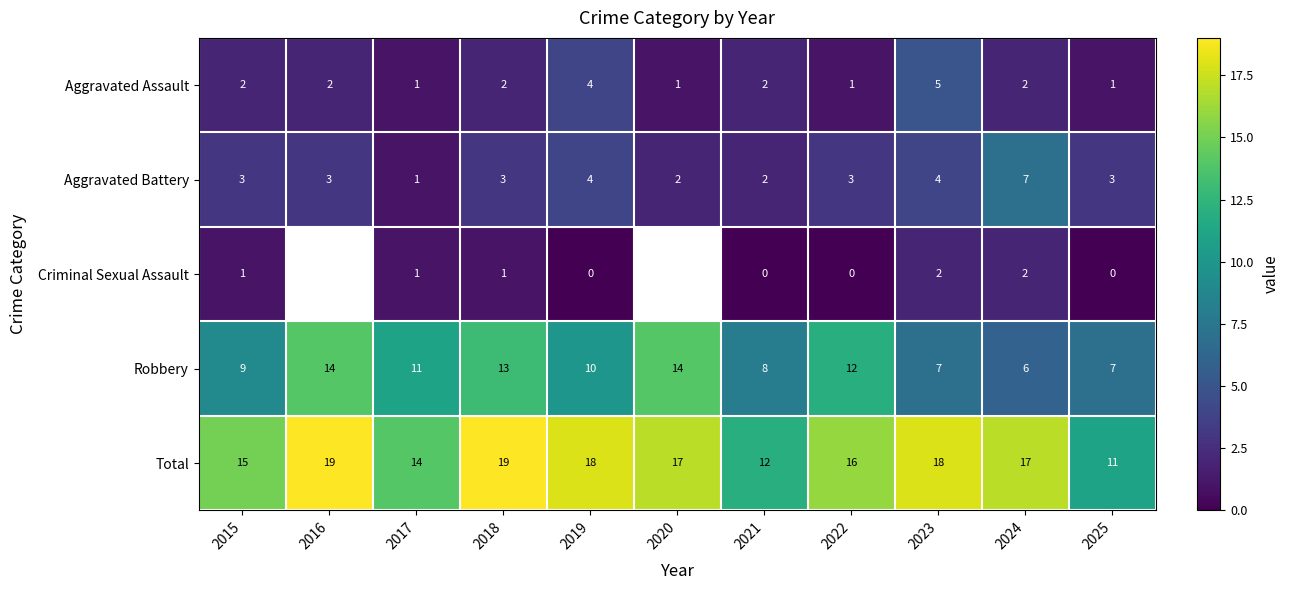

Count the number of categories in the chart.

11